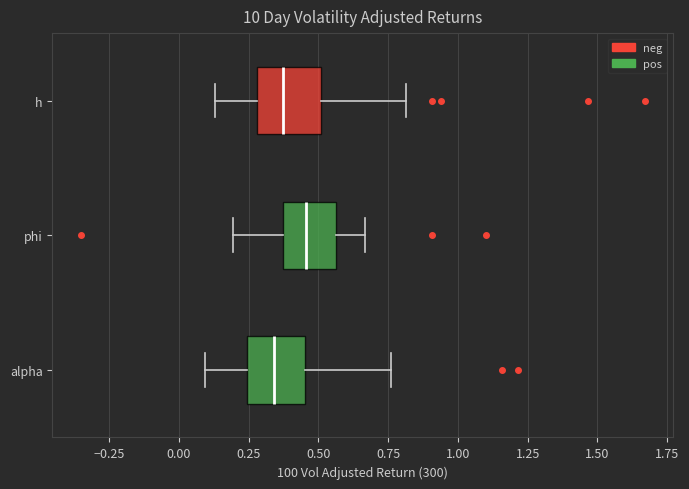

Where does the left whisker of the box for h end on the x-axis? The values are not printed on the chart, so give them approximately, as read against the axis.

0.15